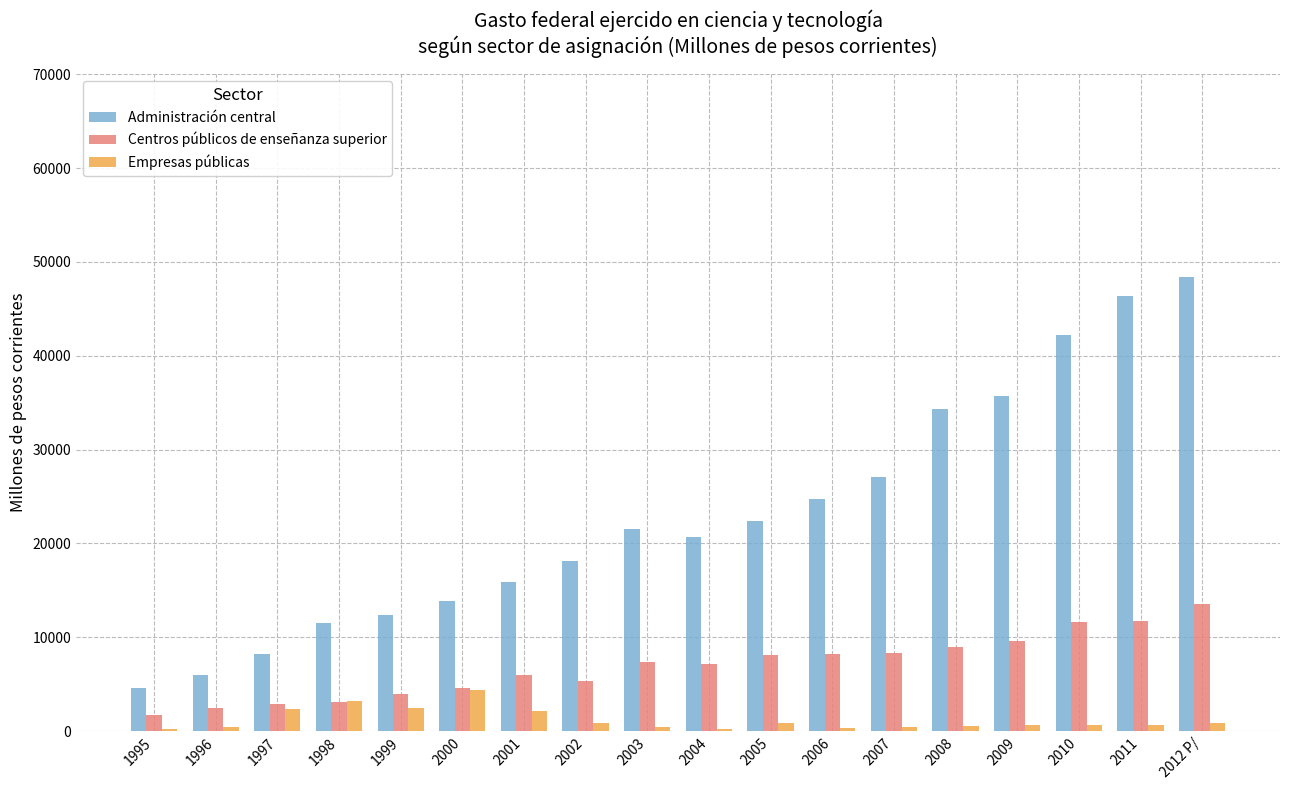

Between 2001 and 2009, which series saw the biggest shift?

Administración central